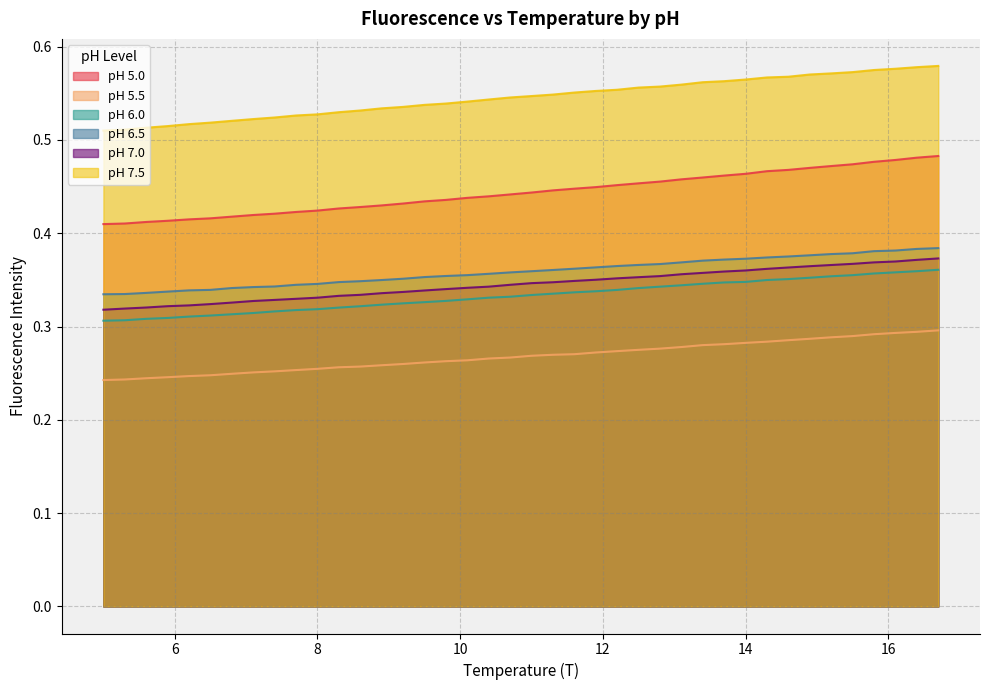

Which series has the largest total across all categories?

pH 7.5